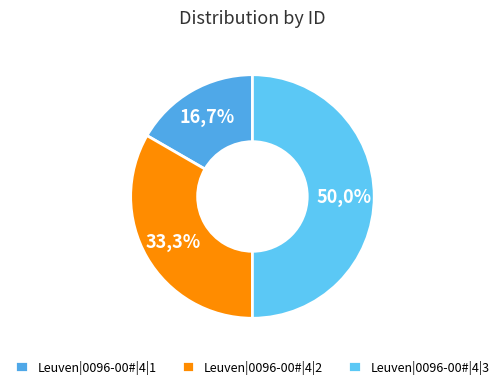

To the nearest percent, what percentage of the pie is Leuven|0096-00#|4|1?

17%